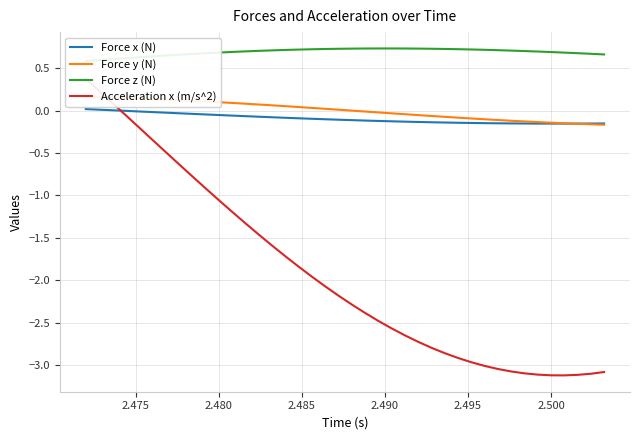

Count the number of categories in the chart.

40